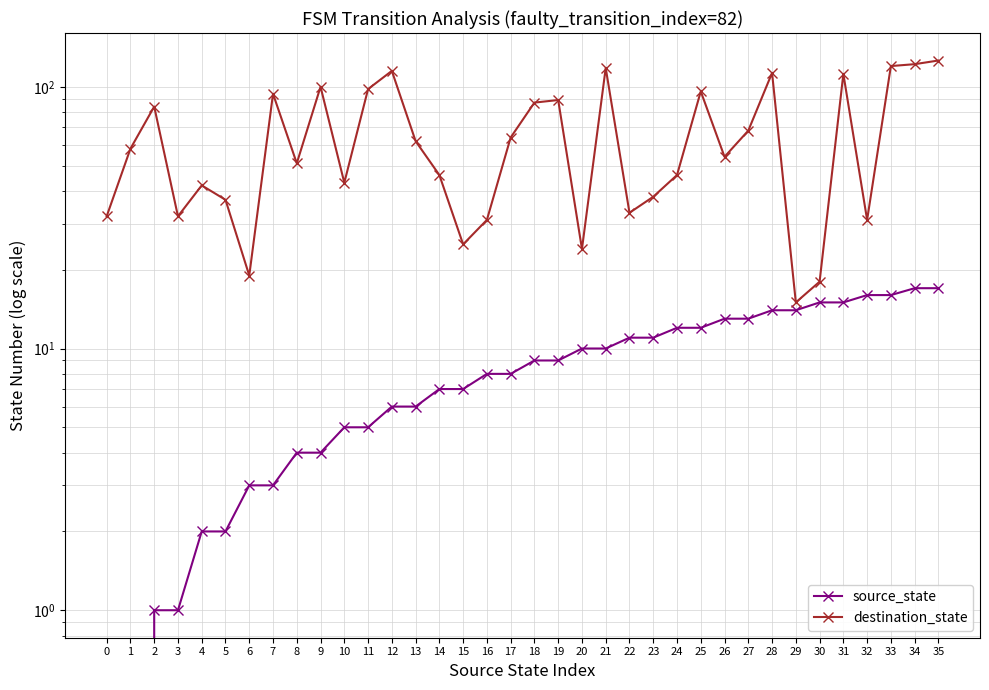

At 33, list the series in order from largest to smallest.

destination_state, source_state